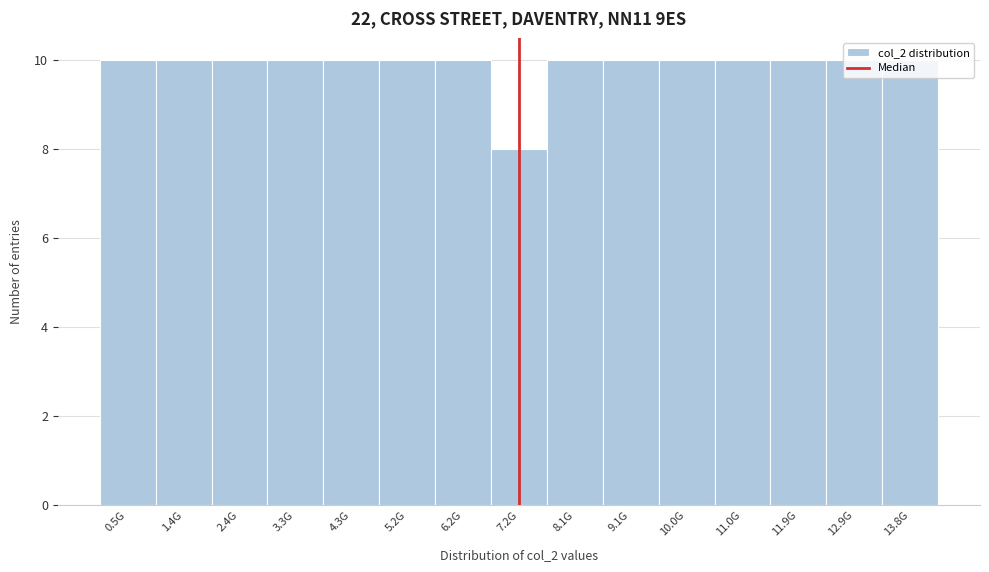

What is the label of the 3rd bar from the right?

11.9G